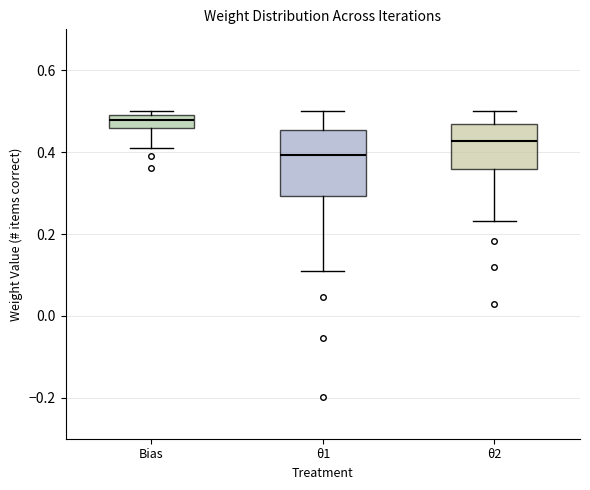

Reading left to right, read every box against the y-axis: the position of its median line, the range the box covers, and the ends of its whiskers. The values are not printed on the chart, so give them approximately, as read against the axis.

Bias: median 0.48, box 0.46 to 0.50, whiskers 0.42 to 0.50 (just above the box's upper edge)
θ1: median 0.40, box 0.30 to 0.46, whiskers 0.10 to 0.50
θ2: median 0.42, box 0.36 to 0.46, whiskers 0.24 to 0.50